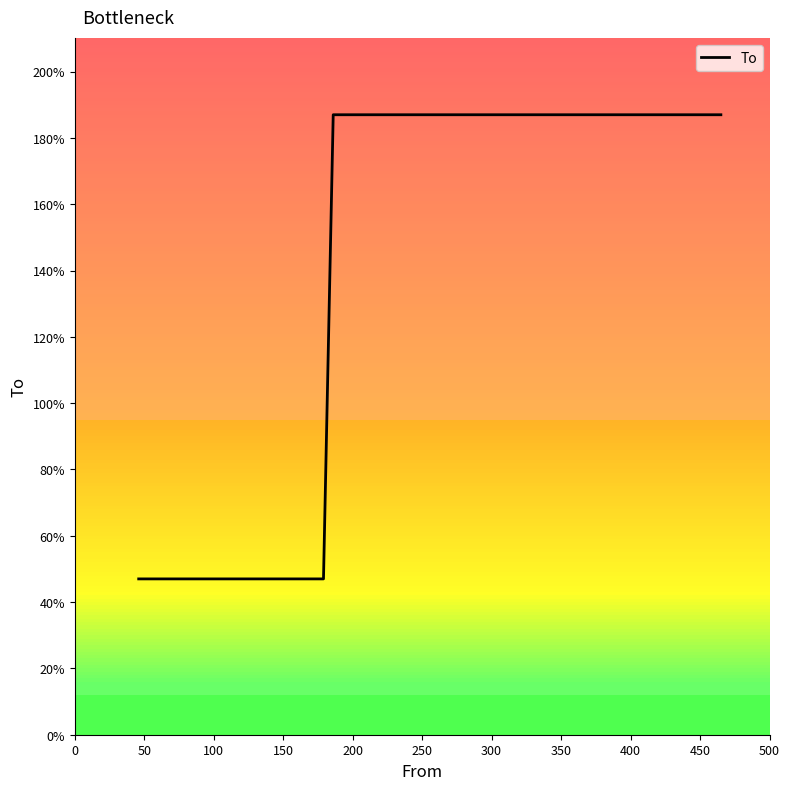

What is the smallest value displayed?

47